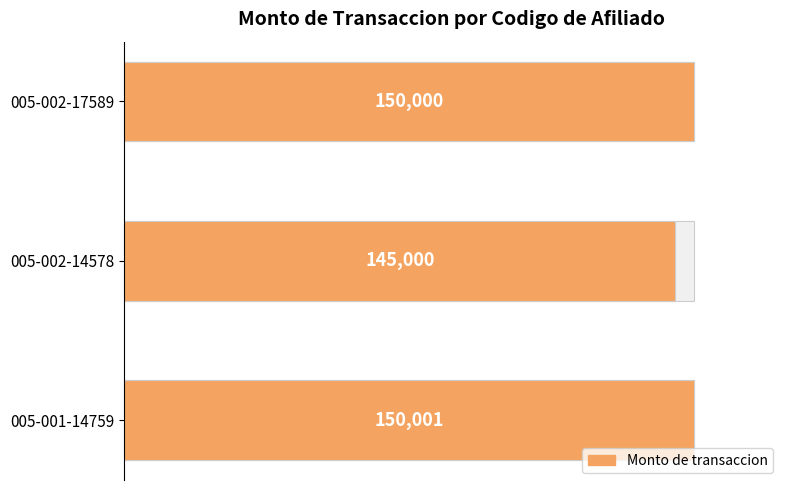

What is the value of the 2nd bar from the left?

145000